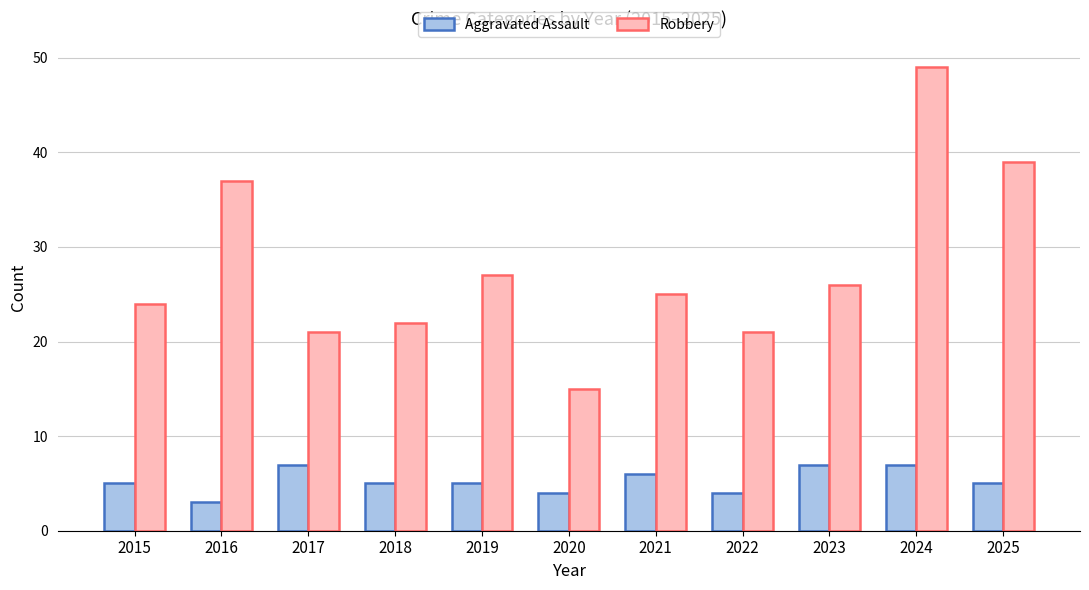

What value does the Aggravated Assault series have at 2019?

5